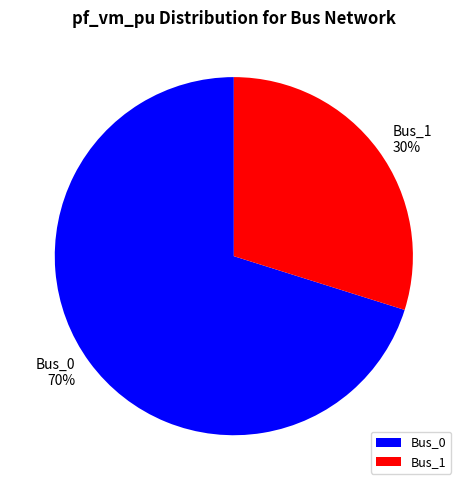

To the nearest percent, what portion does Bus_0 represent?

70%